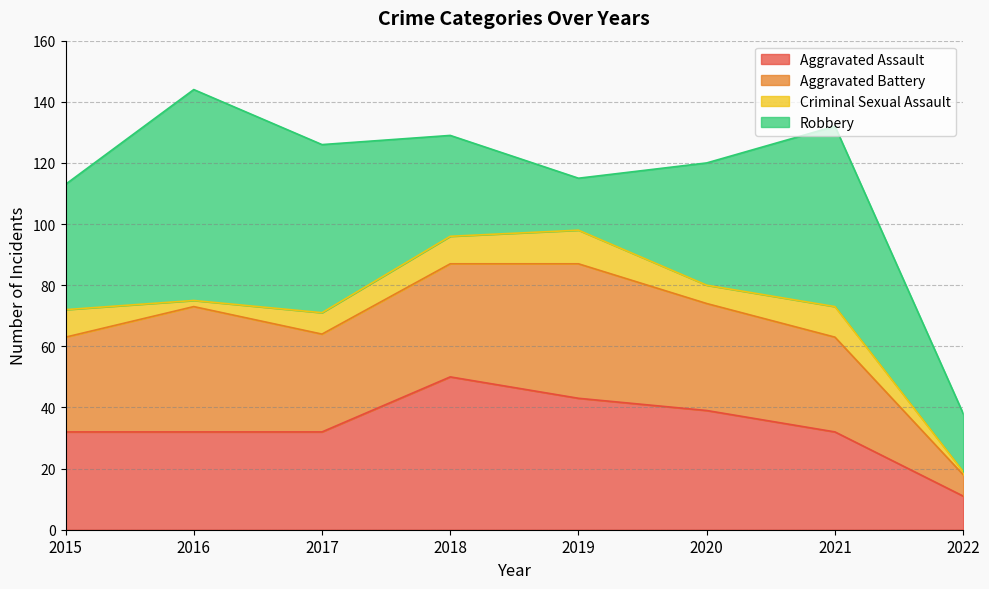

Between 2020 and 2015, which is larger?

2020